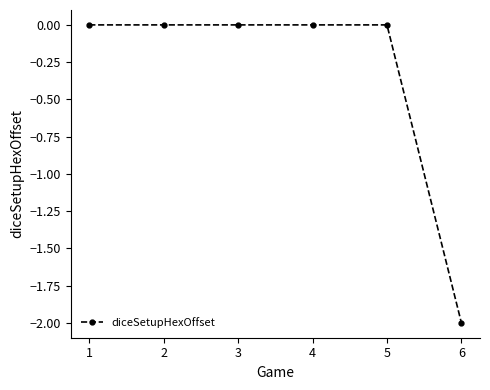

True or false: there are more than 2 points higher than both neighbors.

False